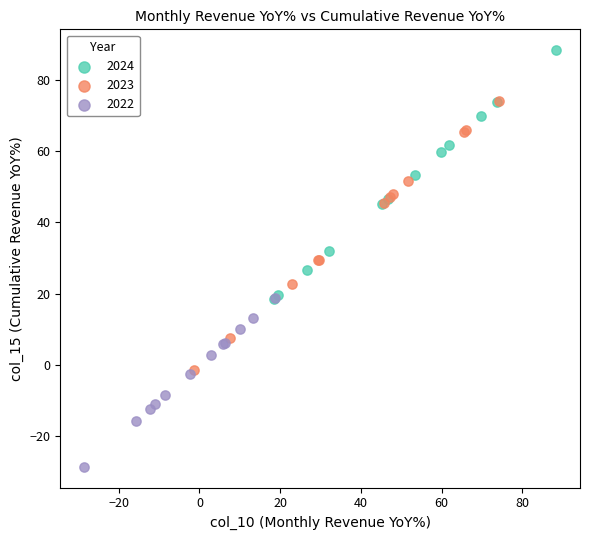

Which series contains the highest Y value?

2024